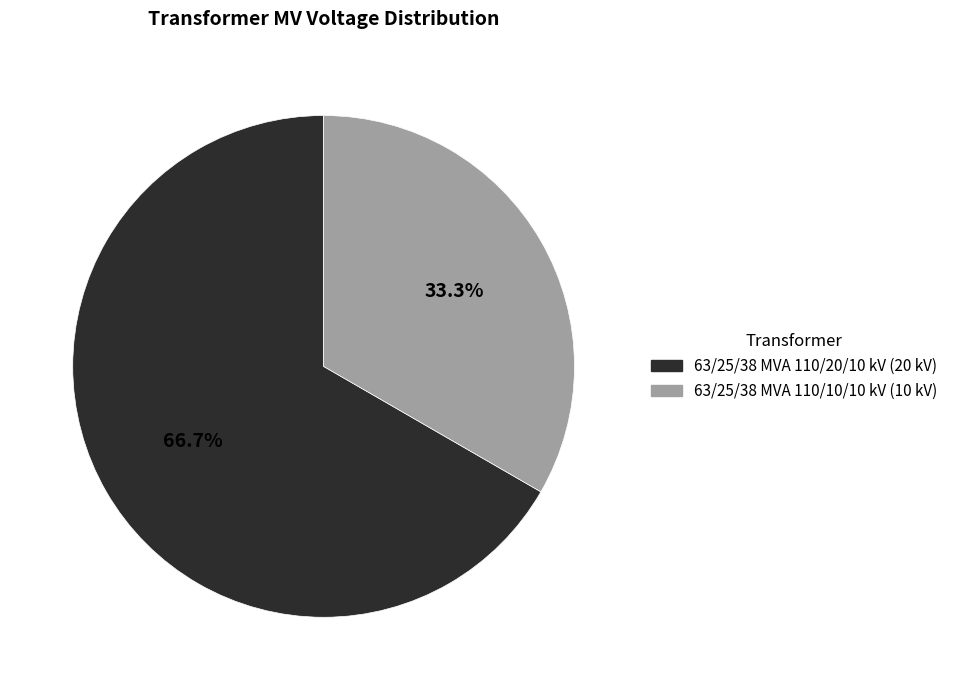

What is the ratio of the value at 63/25/38 MVA 110/10/10 kV to the value at 63/25/38 MVA 110/20/10 kV?

0.5